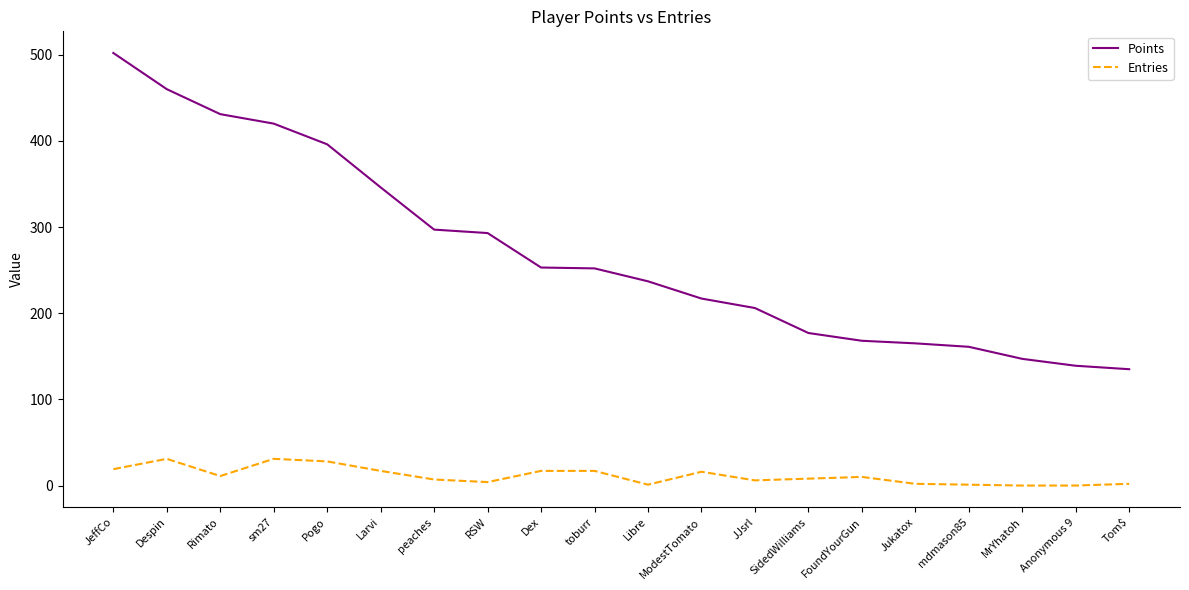

The value of Points at Tom$ is 230. True or false?

False